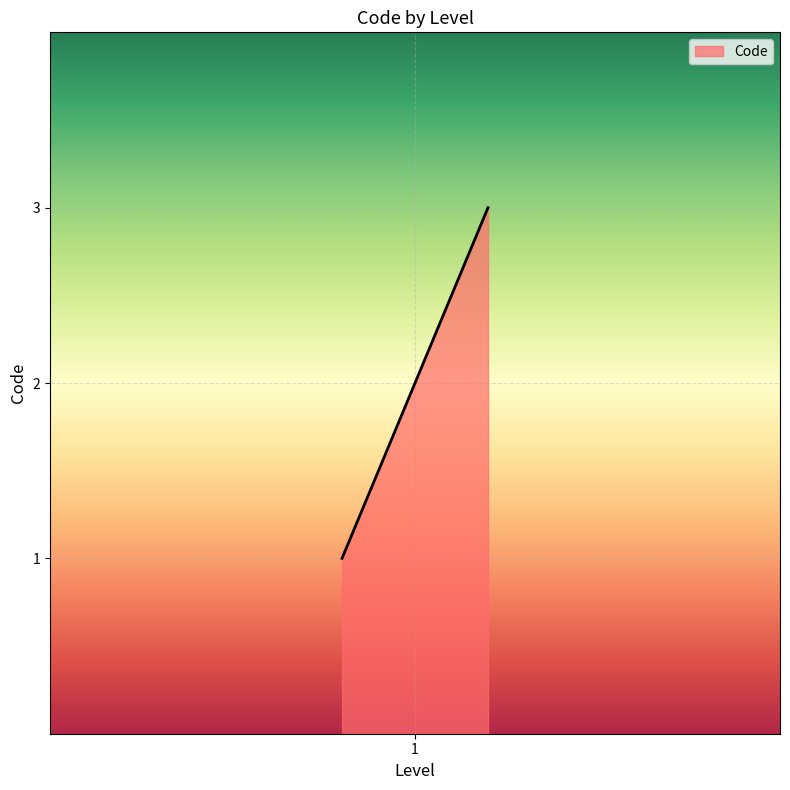

What is the average value?

2